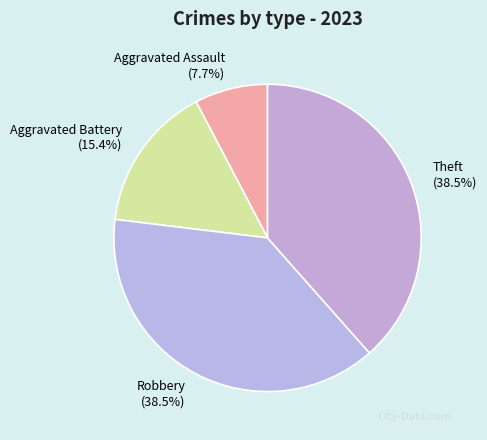

Is the sum of Aggravated Assault and Robbery greater than half?

No